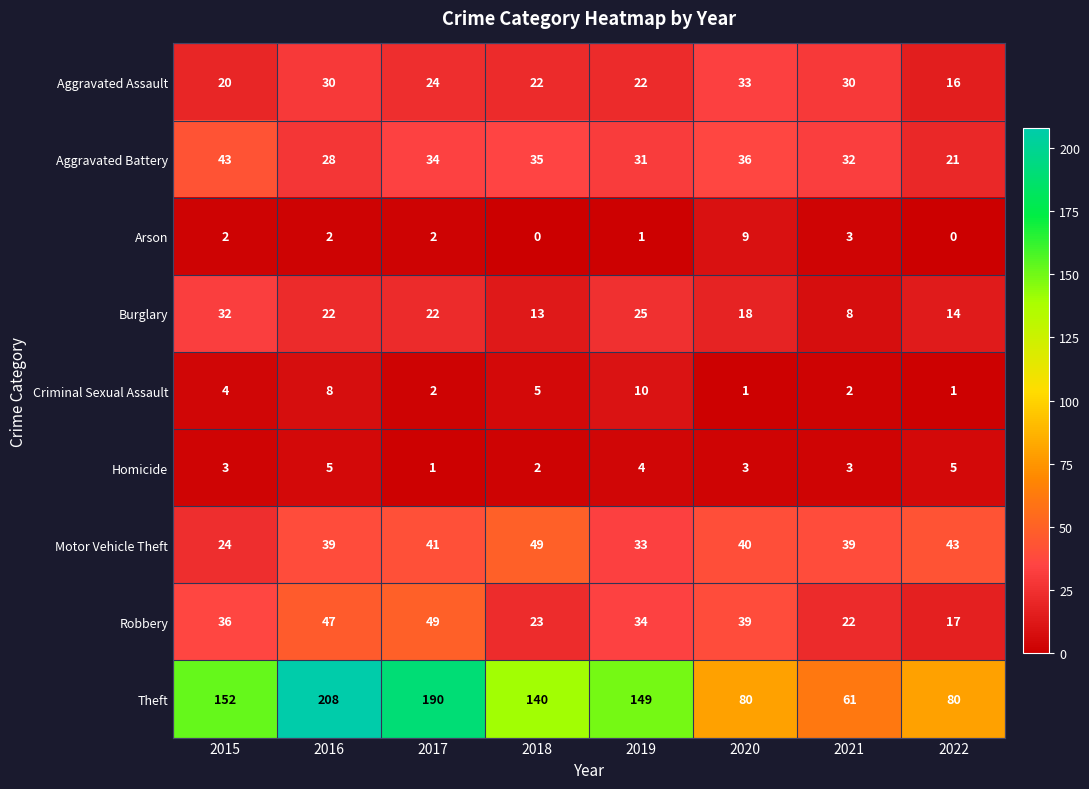

Which category has the highest value in the Aggravated Battery series?

2015